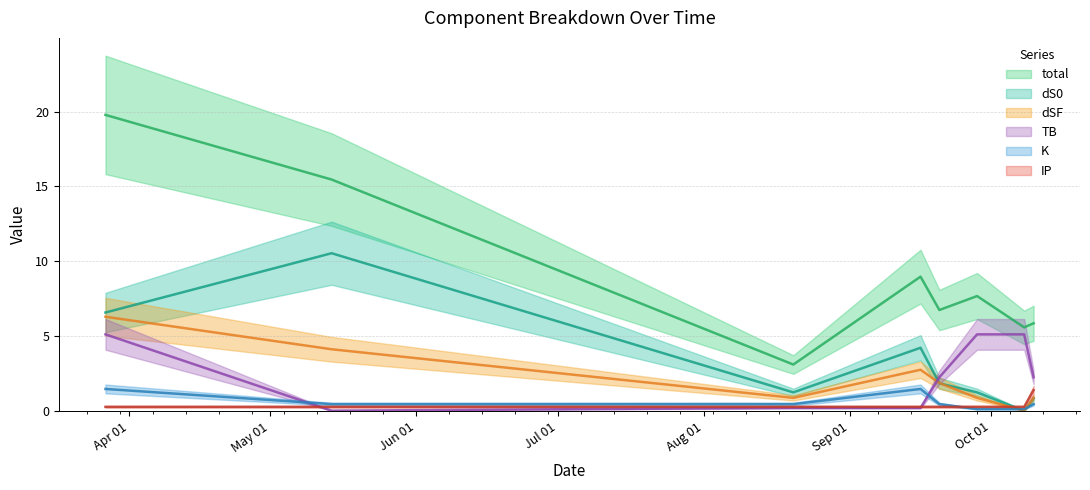

What is the total value across all series at 2021-09-28?

15.4